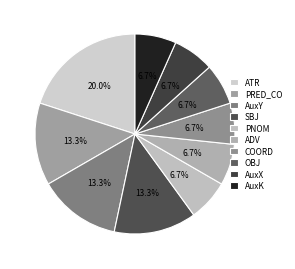

Does PRED_CO represent more than half of the total?

No